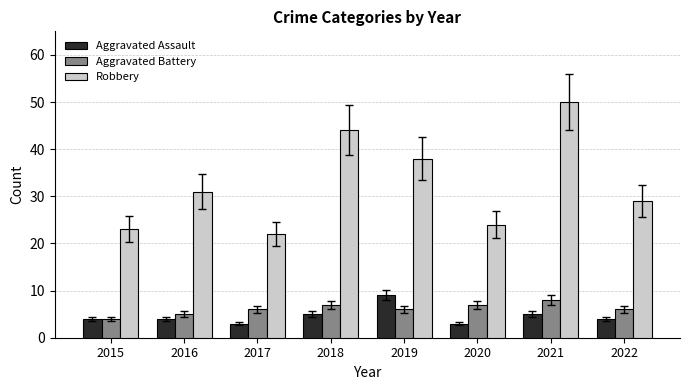

What is the difference between the maximum and second lowest values in the Aggravated Assault series?

6